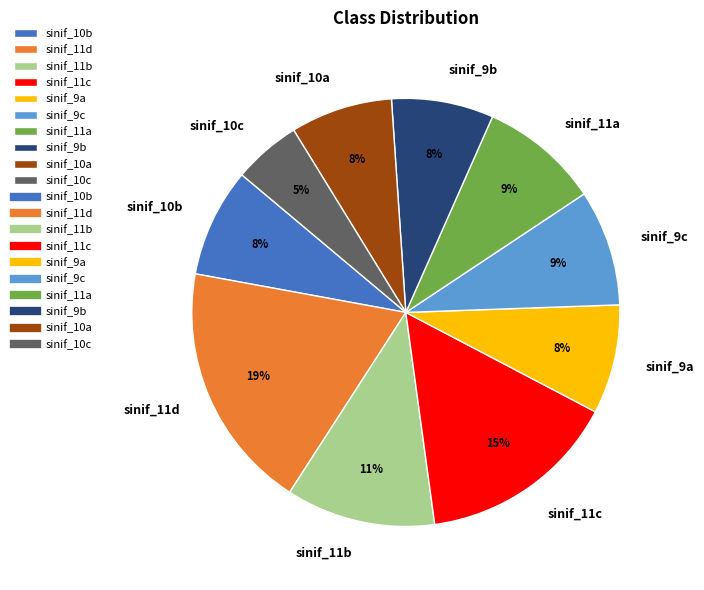

What is the ratio of the value at sinif_11a to the value at sinif_9c?

1.0